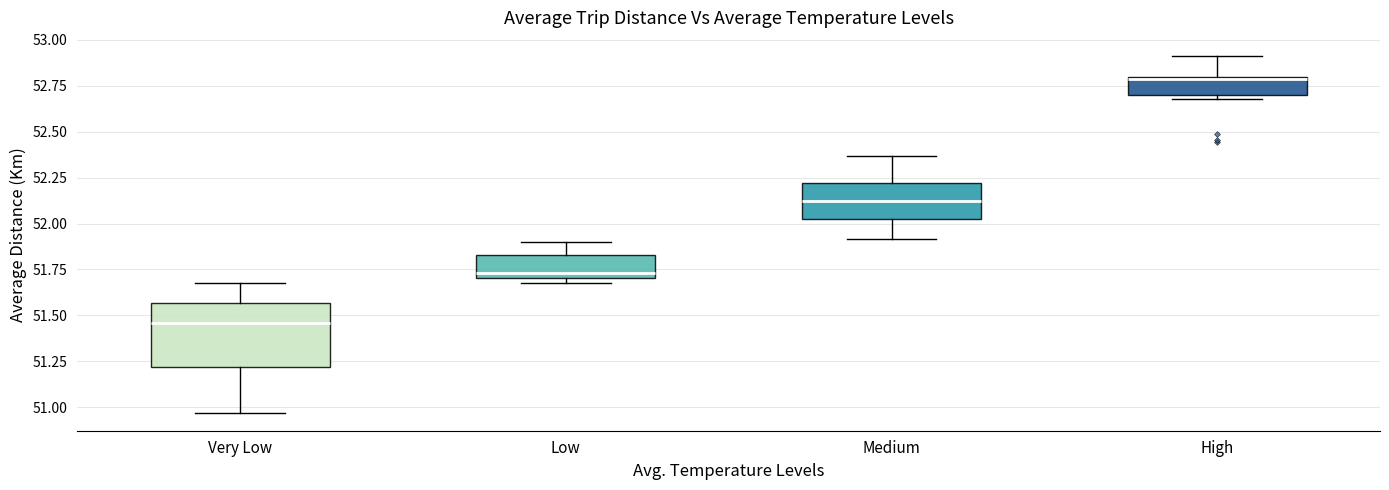

Reading left to right, transcribe this box plot: for each box, give where its median line is, the range the box spans, and where its two whiskers end, as read against the y-axis. The values are not printed on the chart, so give them approximately, as read against the axis.

Very Low: median 51.45, box 51.20 to 51.55, whiskers 50.95 to 51.70
Low: median 51.75, box 51.70 to 51.85, whiskers 51.70 (just below the box's lower edge) to 51.90
Medium: median 52.10, box 52.00 to 52.20, whiskers 51.90 to 52.35
High: median 52.80, box 52.70 to 52.80, whiskers 52.70 (just below the box's lower edge) to 52.90